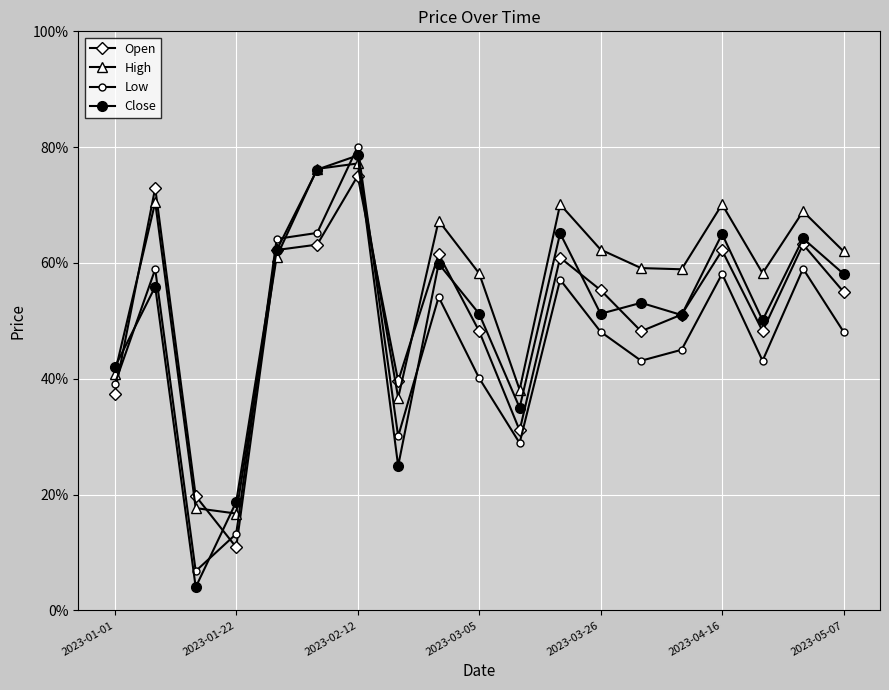

Does the chart have visible grid lines?

Yes